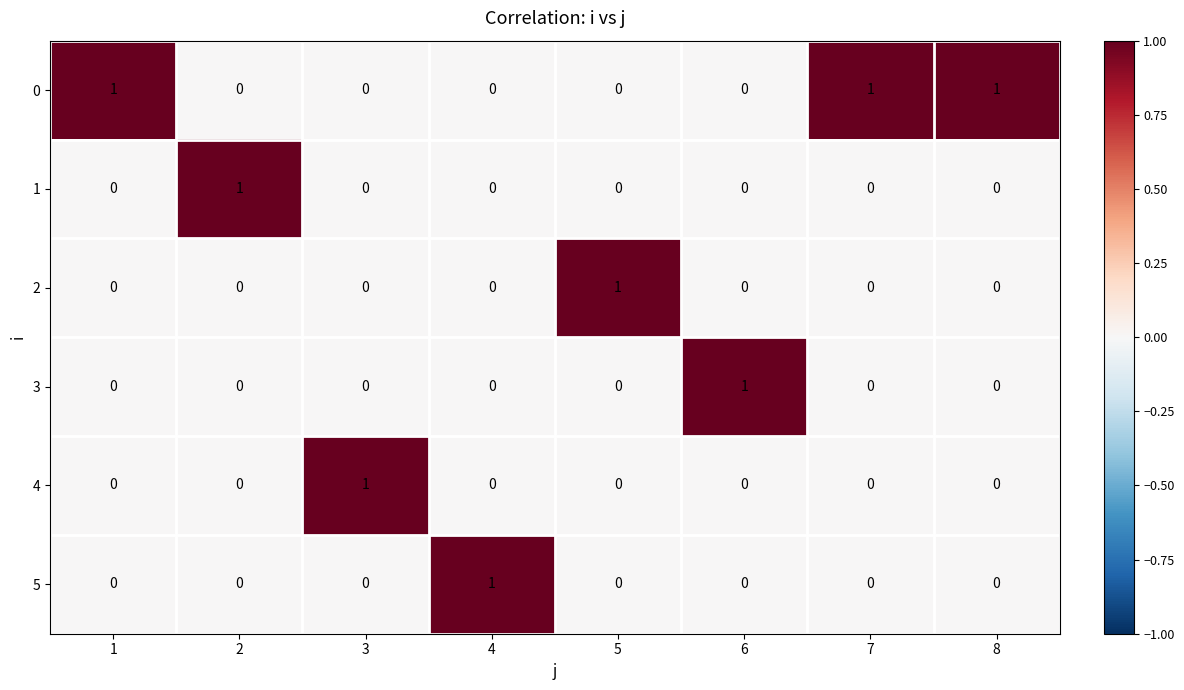

The value of 1 at 5 is -1. True or false?

False